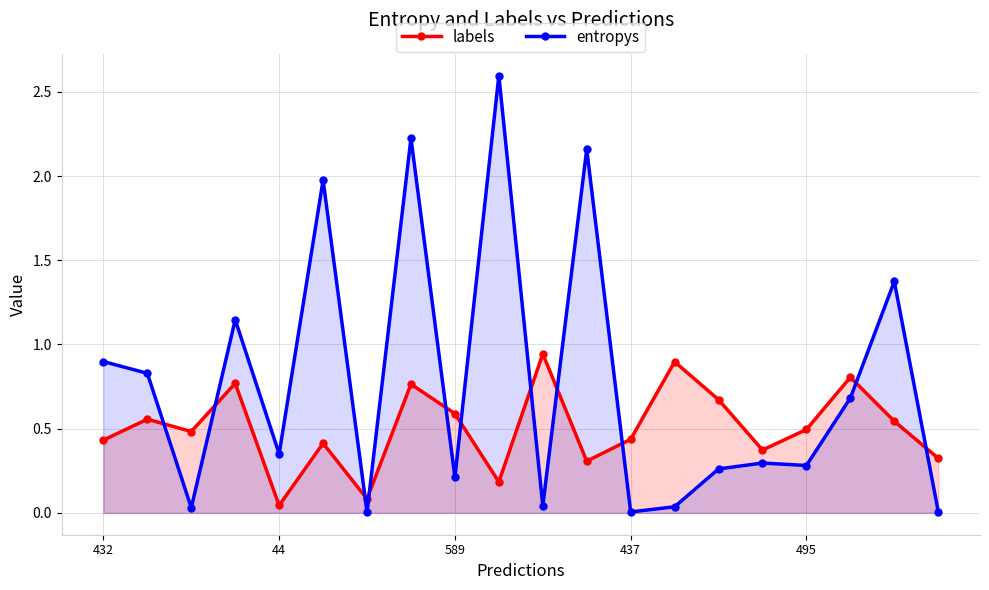

At 5, list the series in order from largest to smallest.

entropys, labels